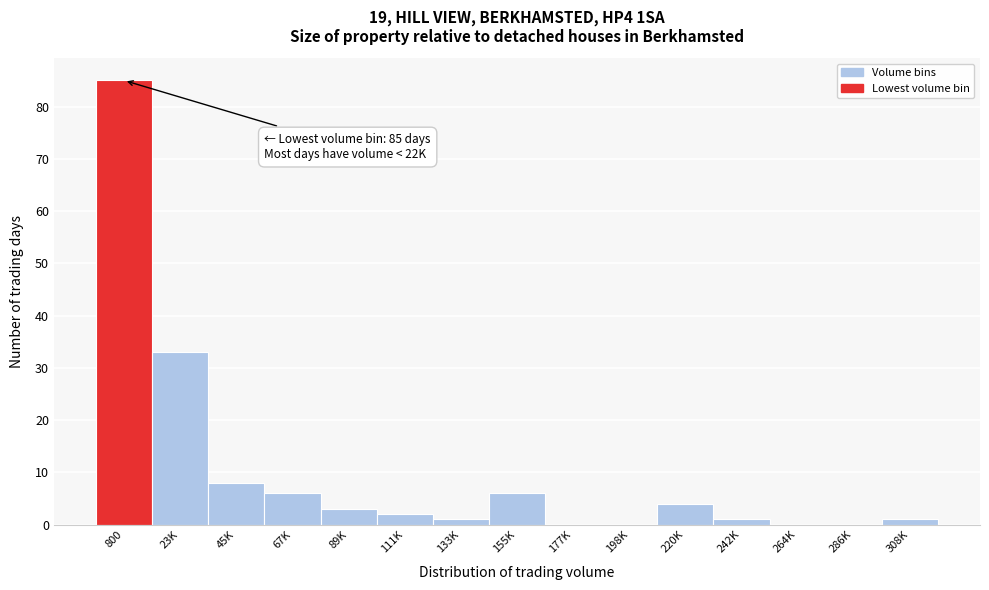

Reading left to right, list all the values displayed in this chart.

800=85	23K=33	45K=8	67K=6	89K=3	111K=2	133K=1	155K=6	177K=0	198K=0	220K=4	242K=1	264K=0	286K=0	308K=1